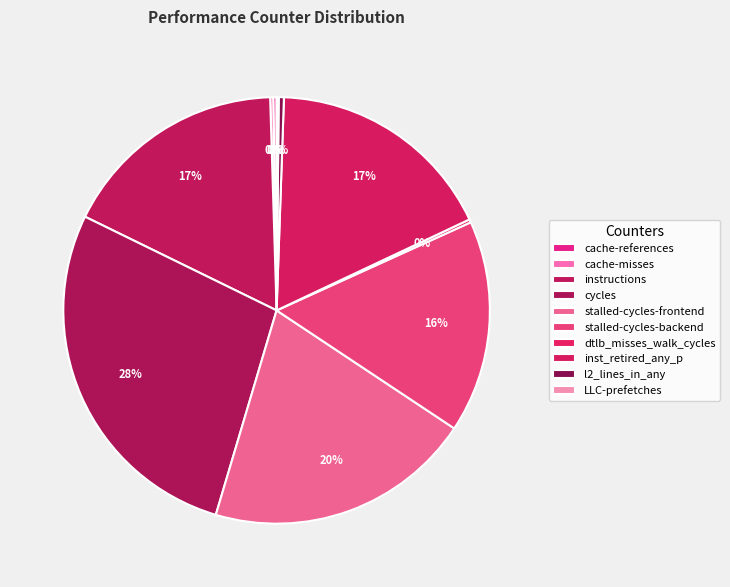

To the nearest percent, what is the average slice percentage?

10%